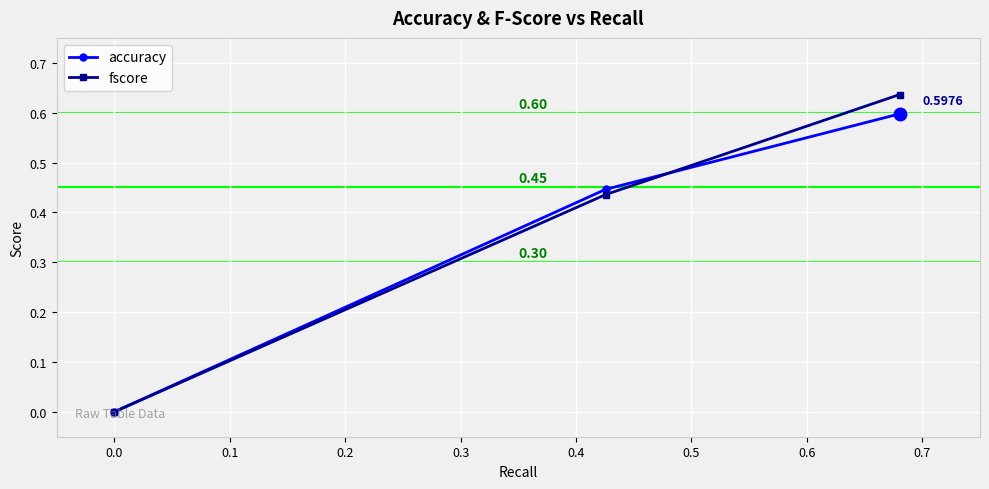

Which series has the largest total across all categories?

fscore